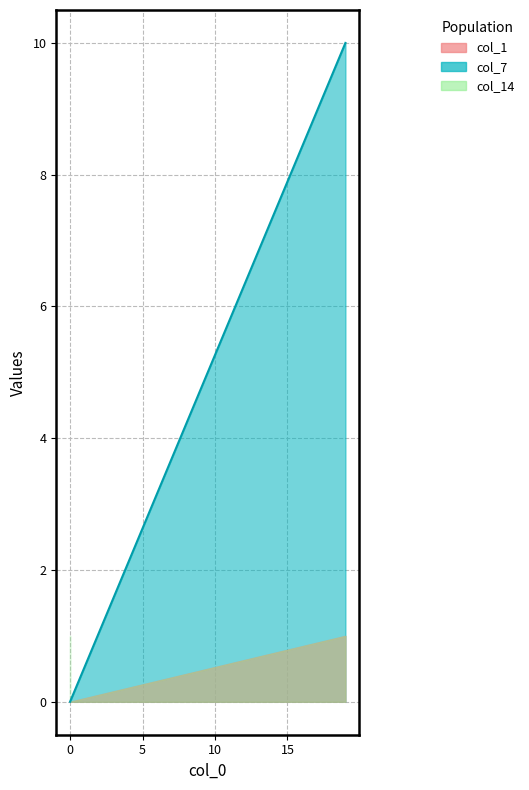

Between 6 and 10, which is larger?

6